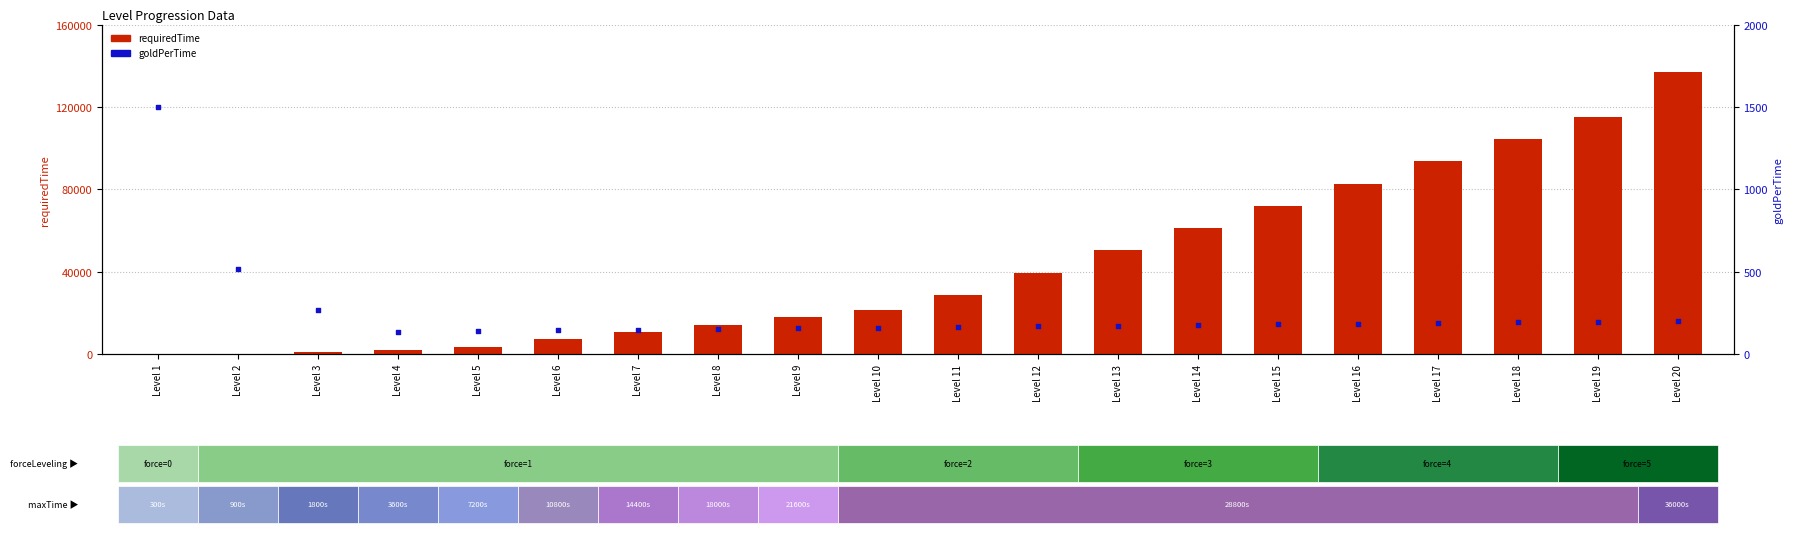

What are all the series names shown in the legend?

requiredTime, goldPerTime